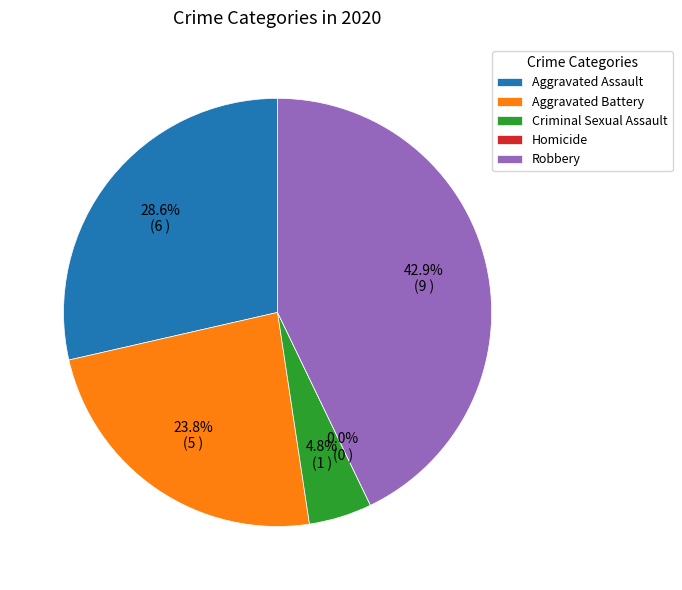

Which has a higher value, Aggravated Battery or Homicide?

Aggravated Battery